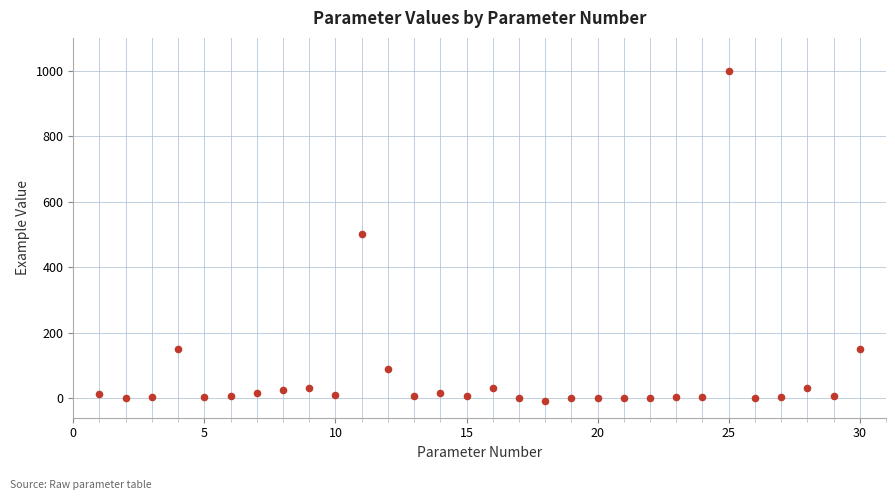

What is the range of X values (max minus min)?

29.0